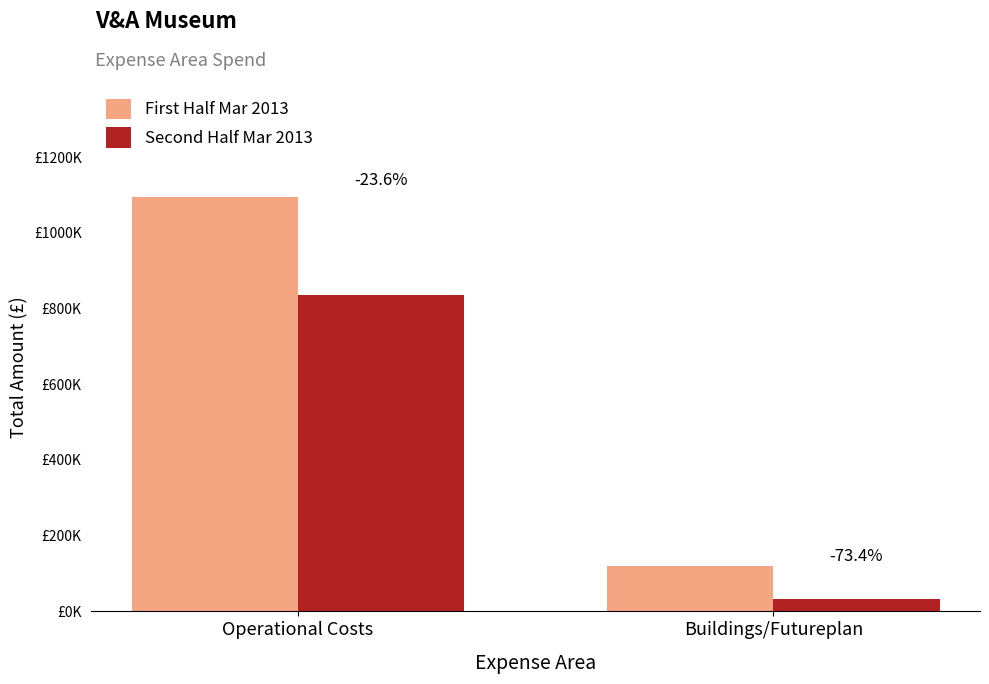

What is the greatest value displayed?

1093584.4